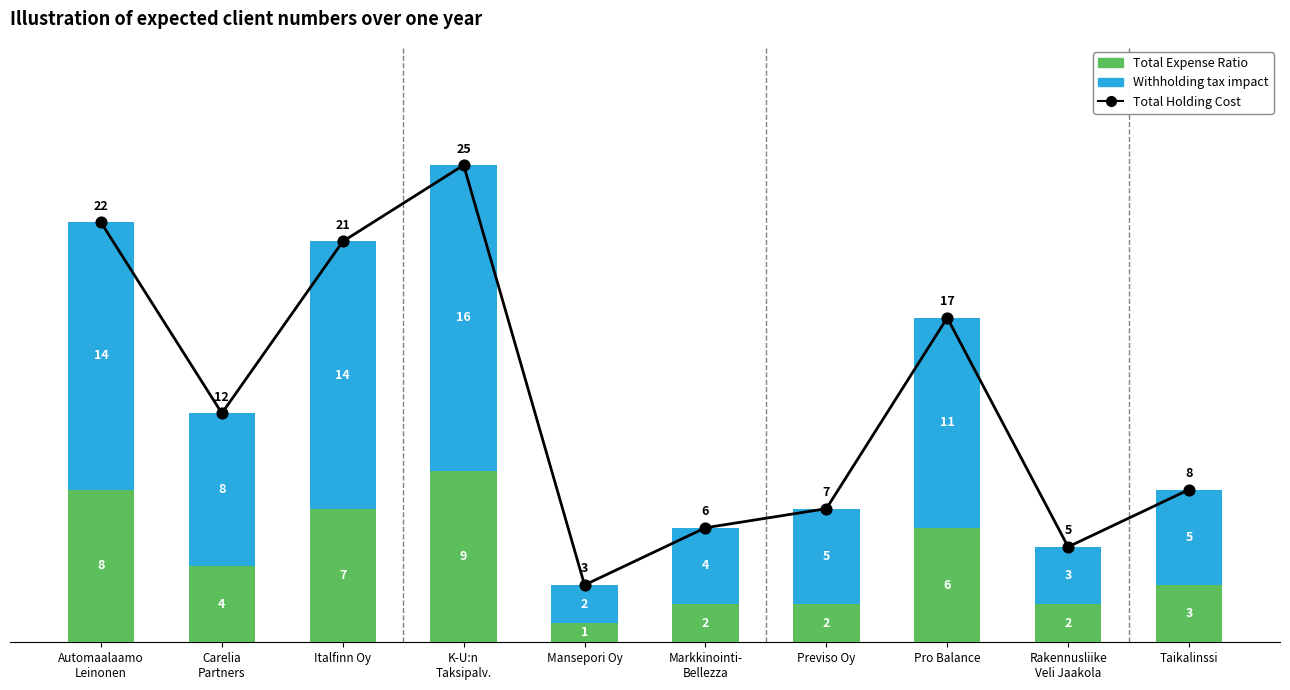

What are all the series names shown in the legend?

Total Expense Ratio, Withholding tax impact, Total Holding Cost